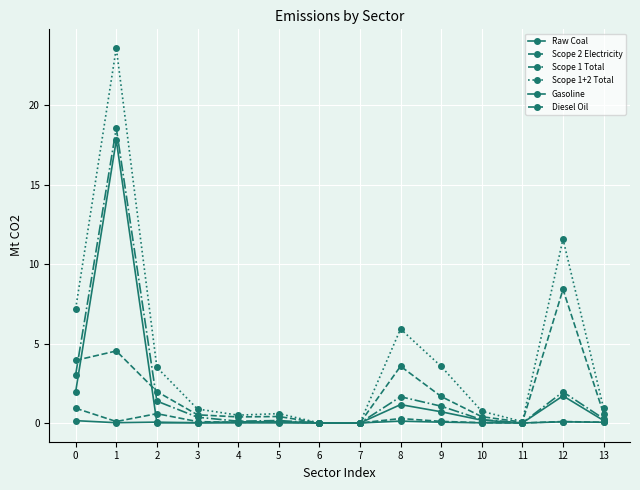

Does the chart have visible grid lines?

Yes